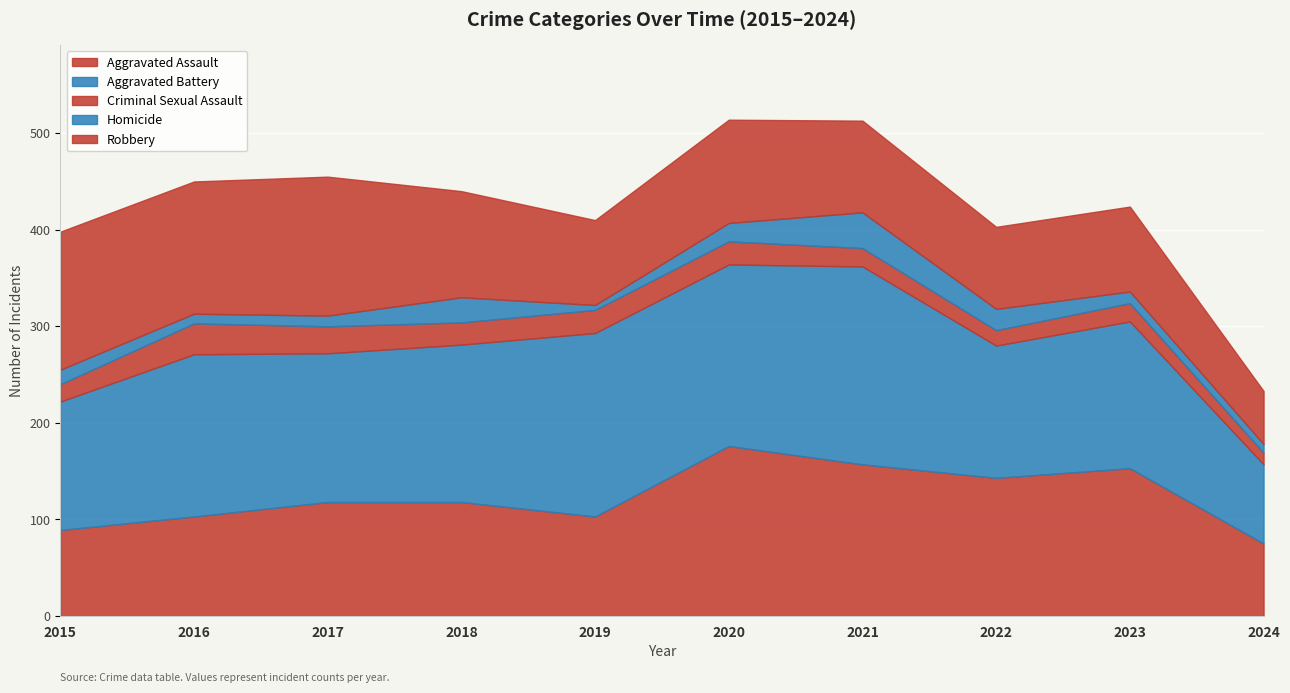

True or false: Homicide and Aggravated Assault cross at least once.

False